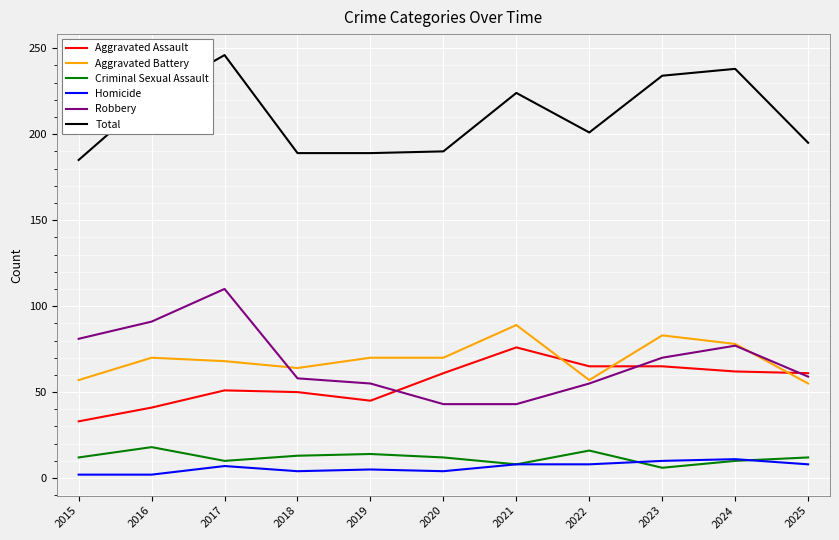

What is the difference between the Aggravated Assault values at 2016 and 2021?

35